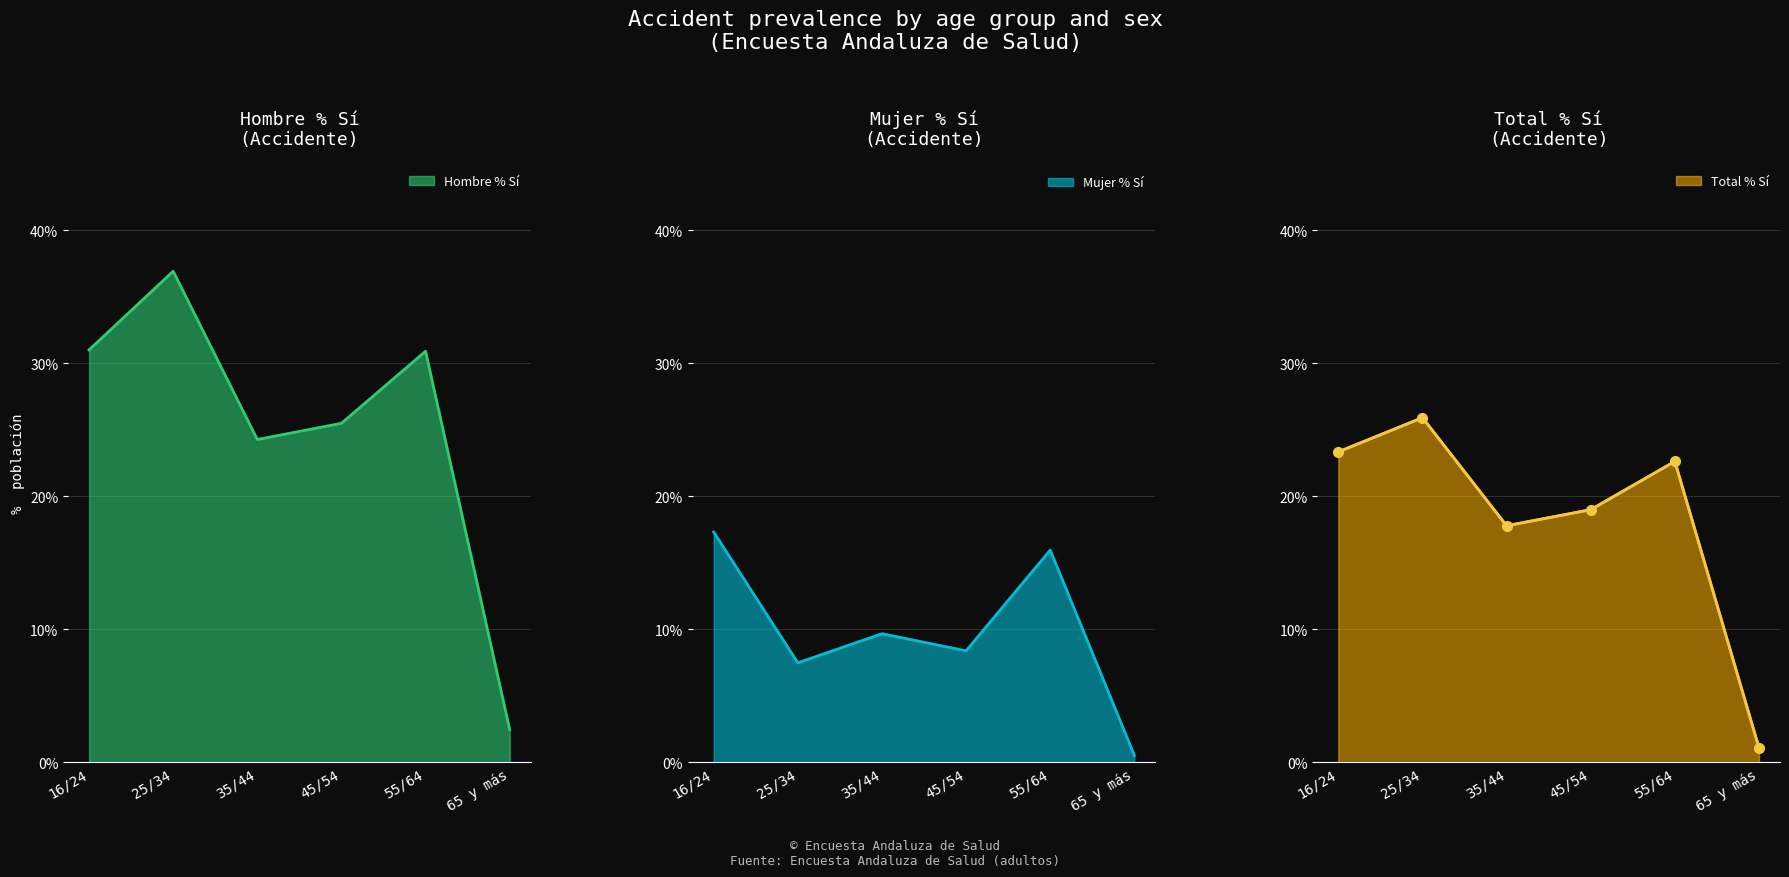

What is the label of the 3rd point from the right?

45/54